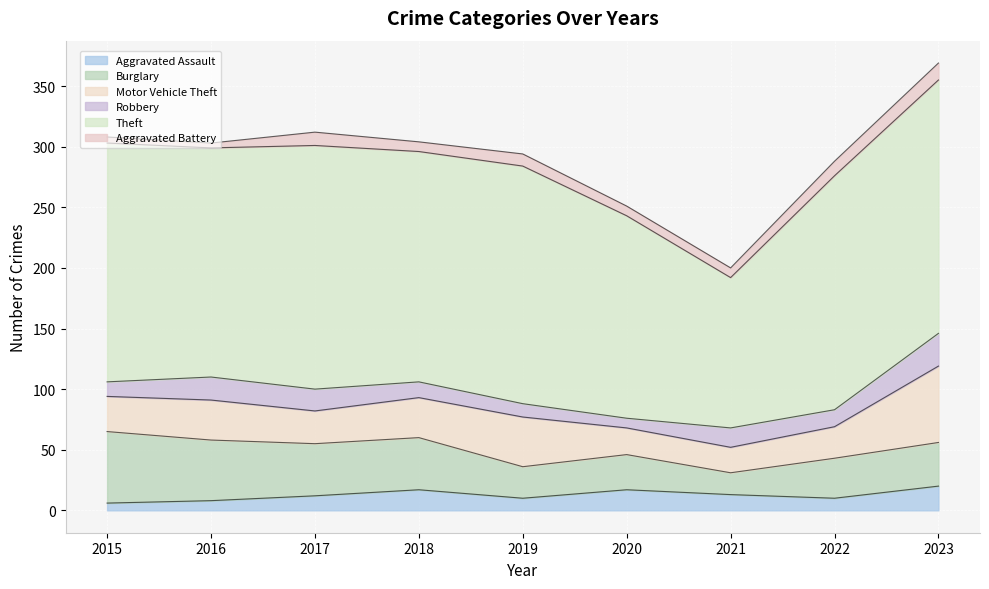

What are all the series names shown in the legend?

Aggravated Assault, Burglary, Motor Vehicle Theft, Robbery, Theft, Aggravated Battery